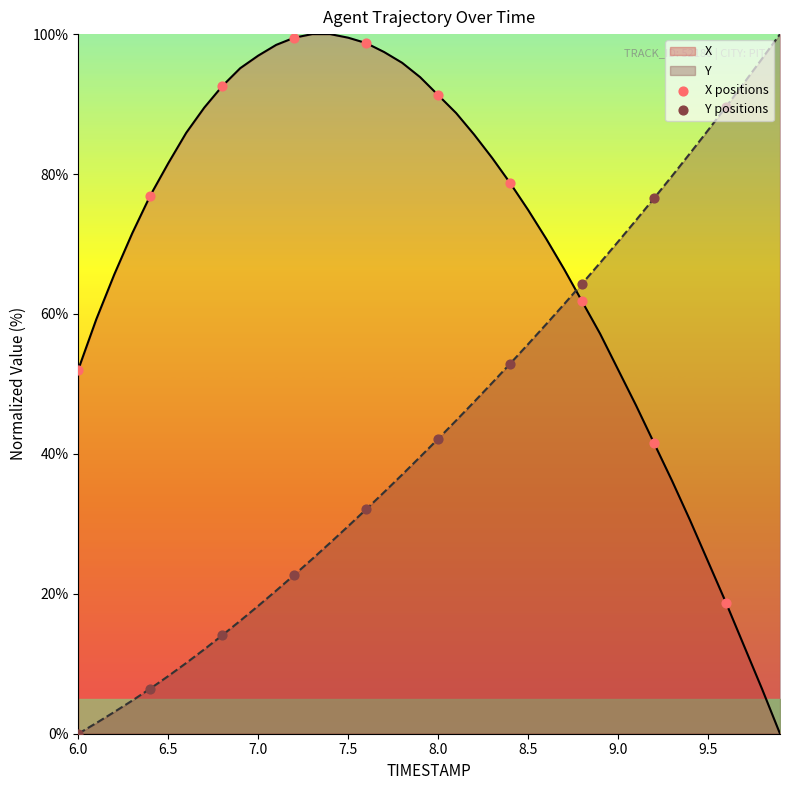

True or false: X and Y intersect in this chart.

True